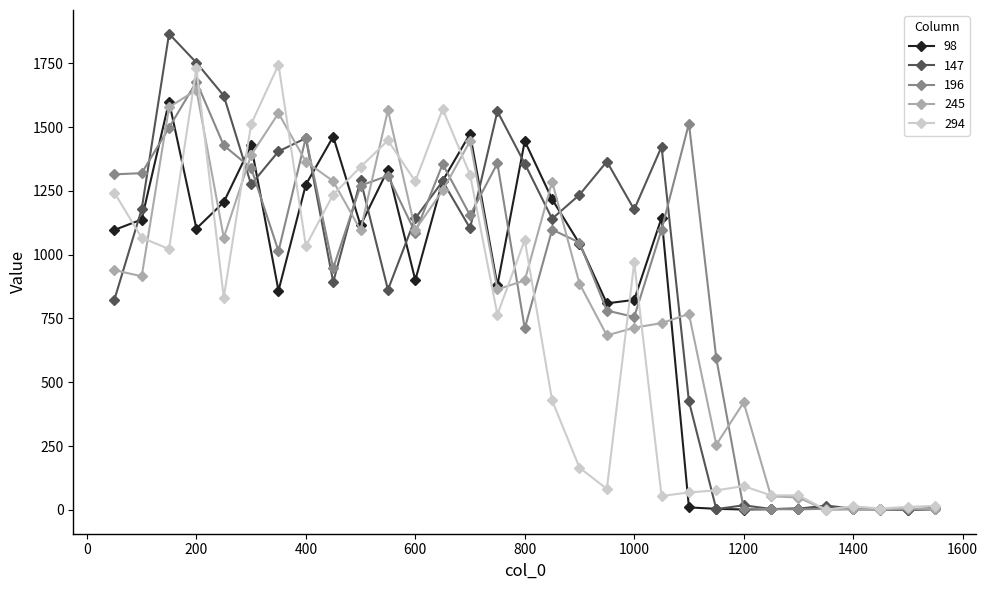

What are all the series names shown in the legend?

98, 147, 196, 245, 294